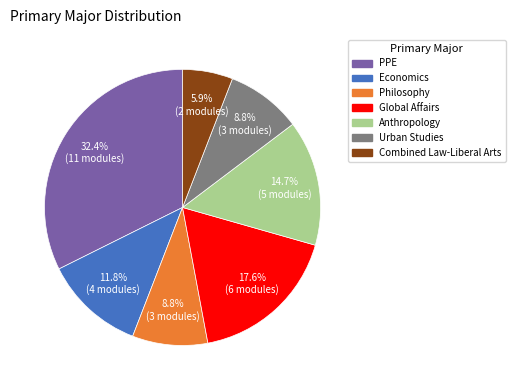

Is there a majority slice in this chart?

No